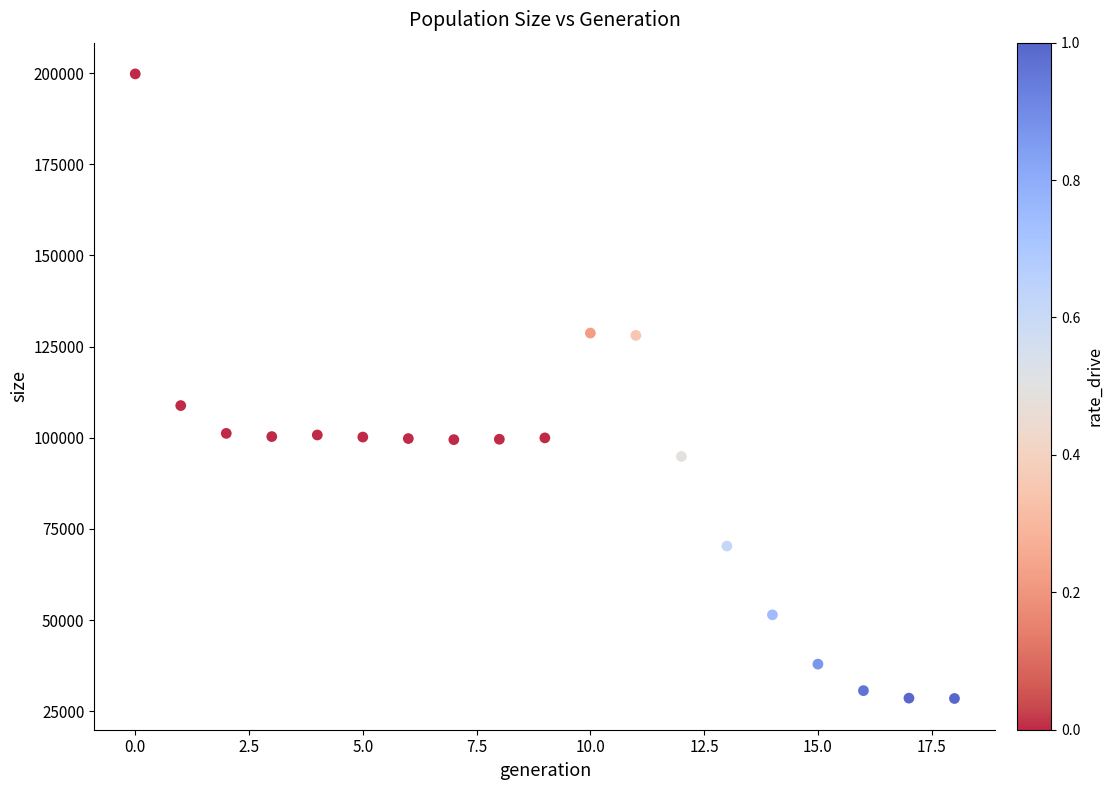

What Y value in the scatter plot is closest to 114153?

108837